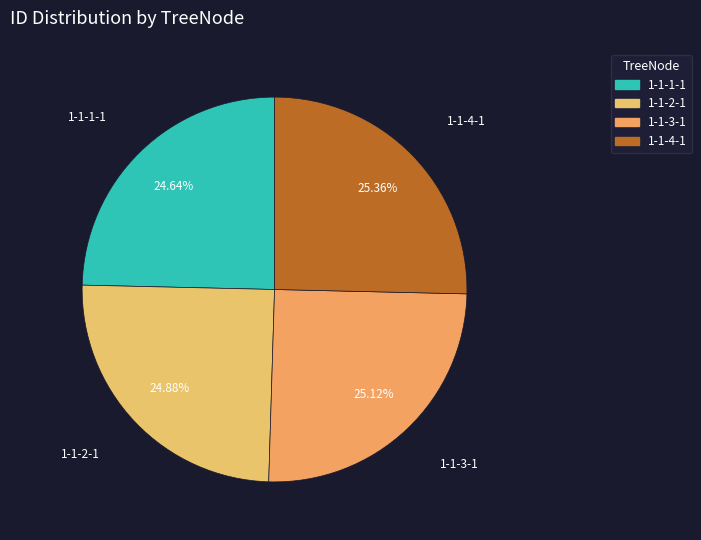

To the nearest percent, what portion does 1-1-1-1 represent?

25%